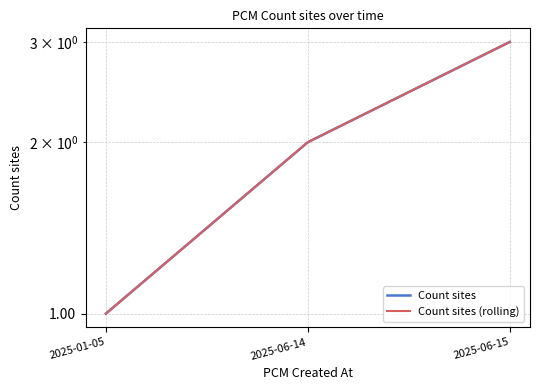

What are all the series names shown in the legend?

Count sites, Count sites (rolling)